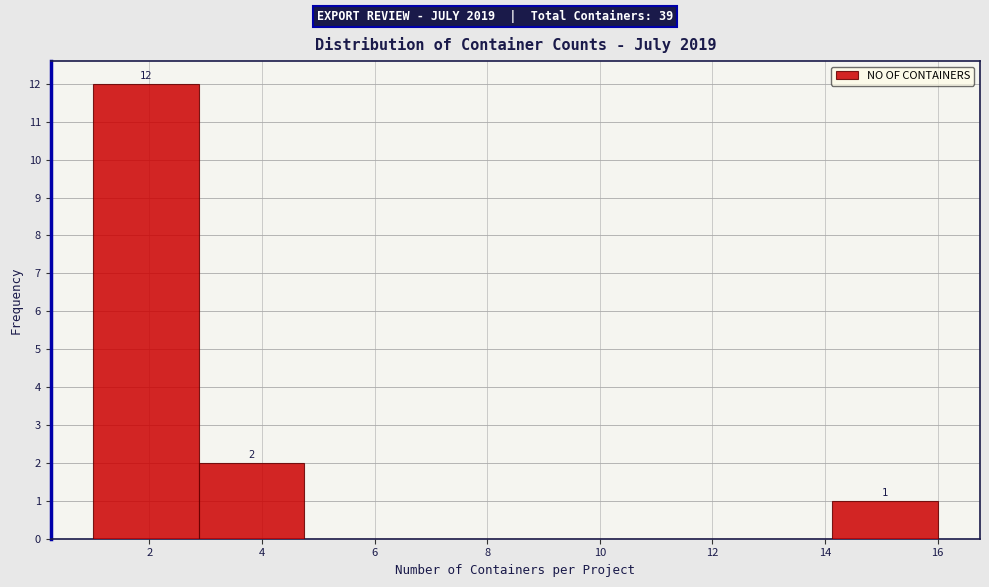

Over which range of the x-axis is the bar tallest?

1.0 to 2.8